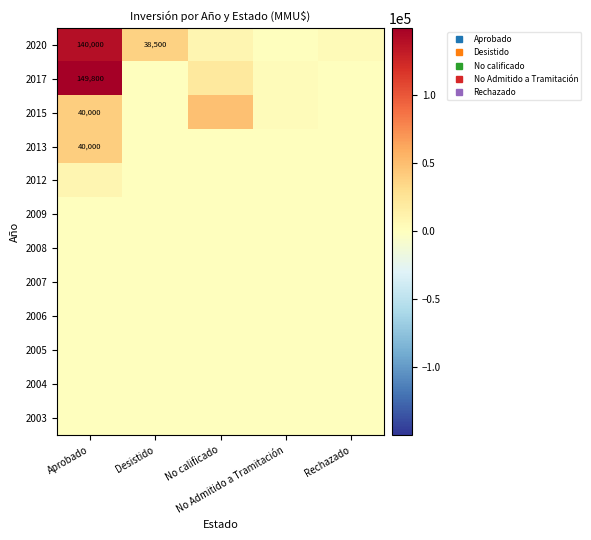

Which series changed the most between Desistido and Rechazado?

2020